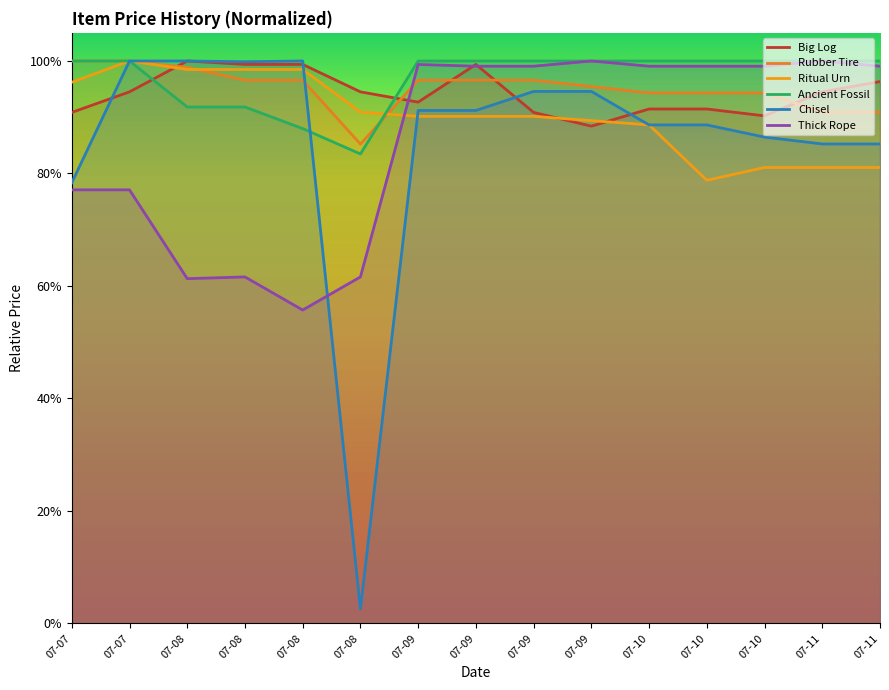

Where do Rubber Tire and Chisel first cross each other?

07-08 and 07-08